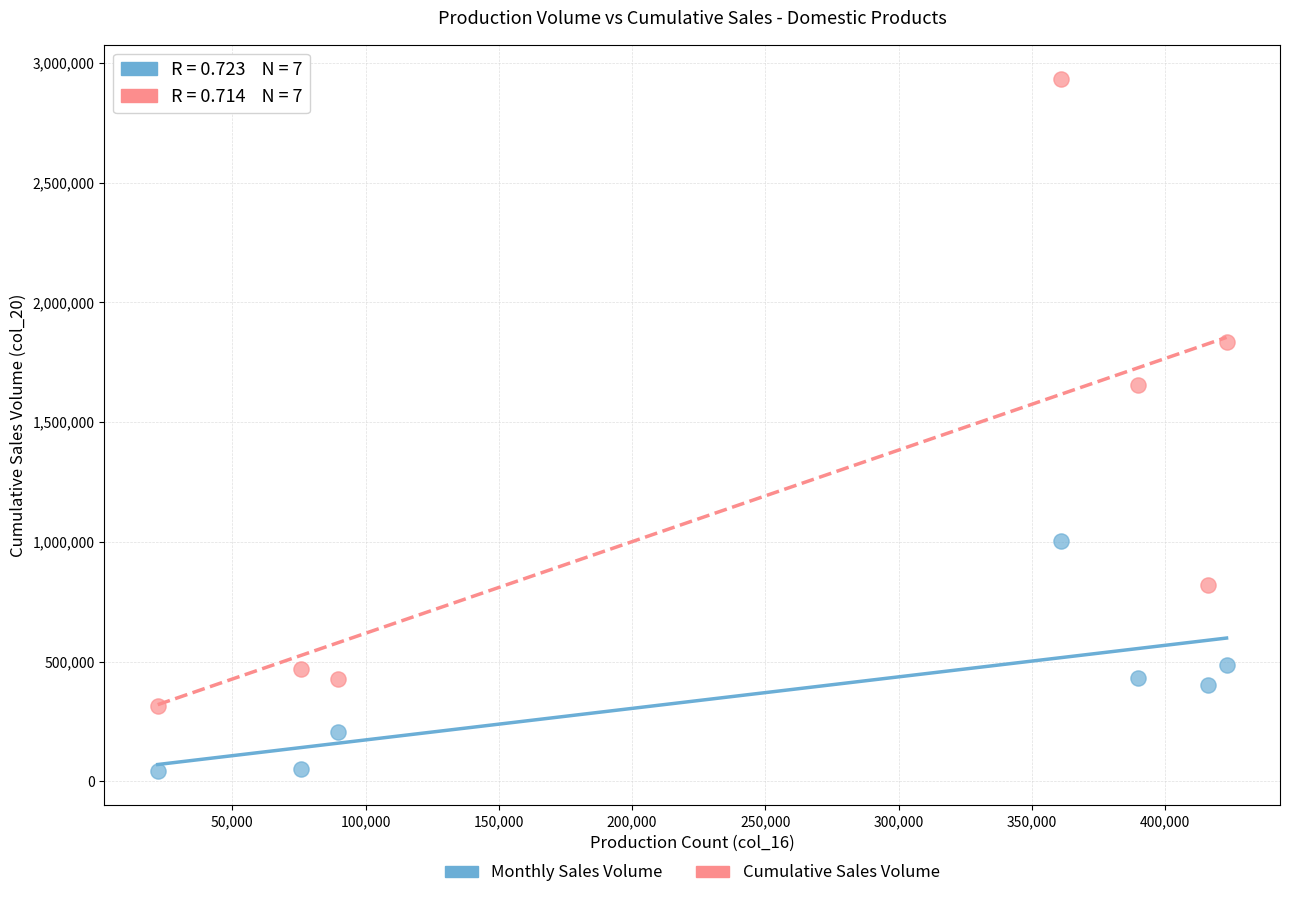

Which series contains the highest Y value?

Cumulative Sales Volume